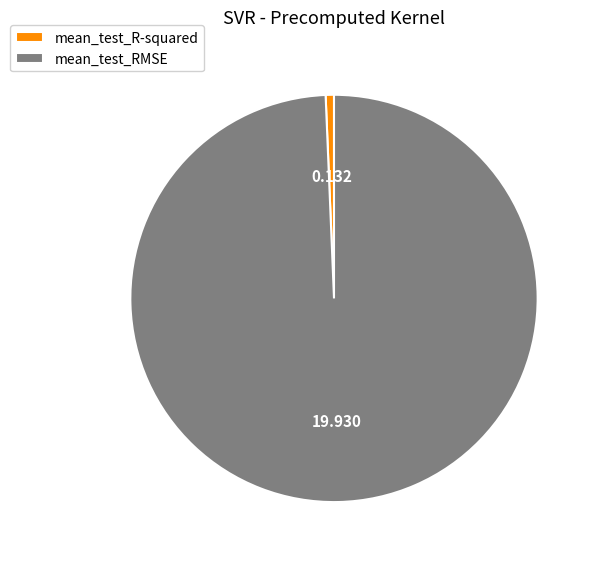

The mean_test_R-squared slice represents 11% of the pie. True or false?

False